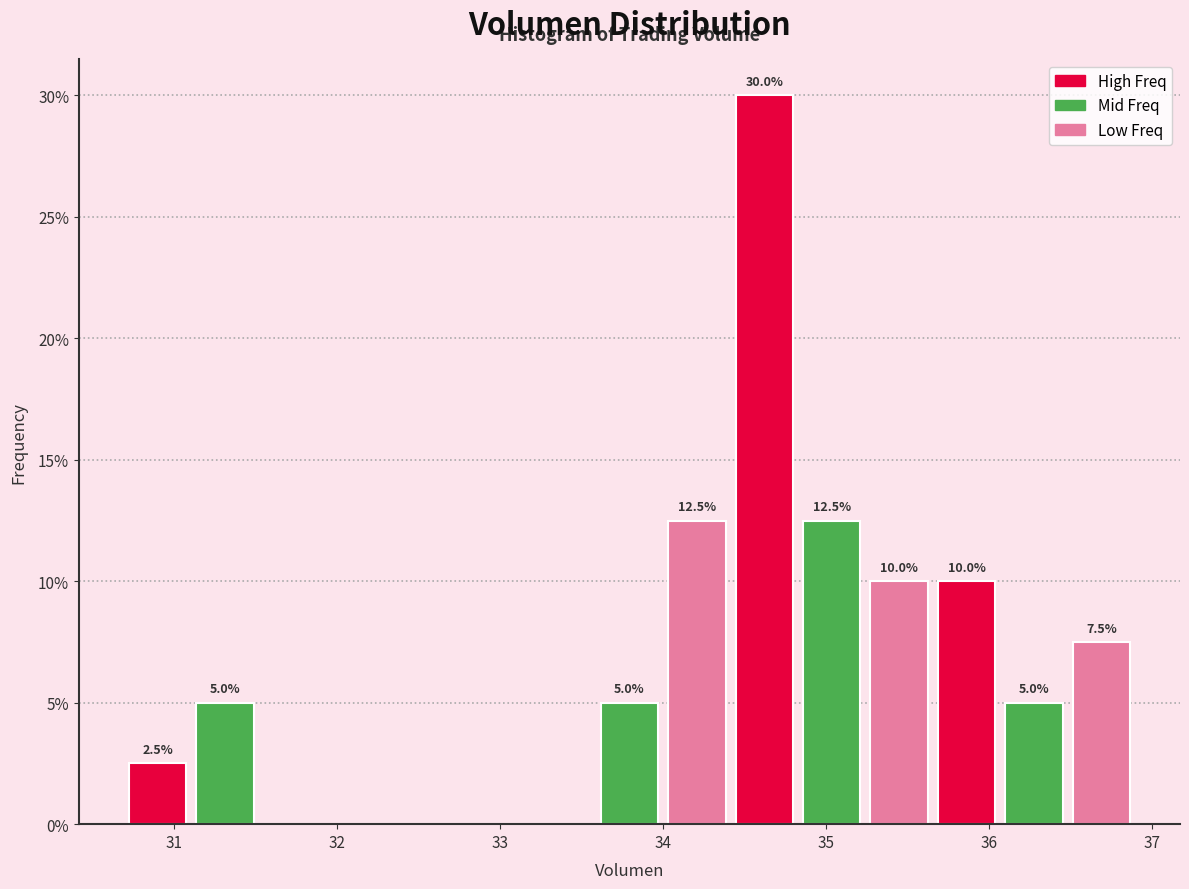

Over which range of the x-axis is the bar tallest?

34.4 to 34.8